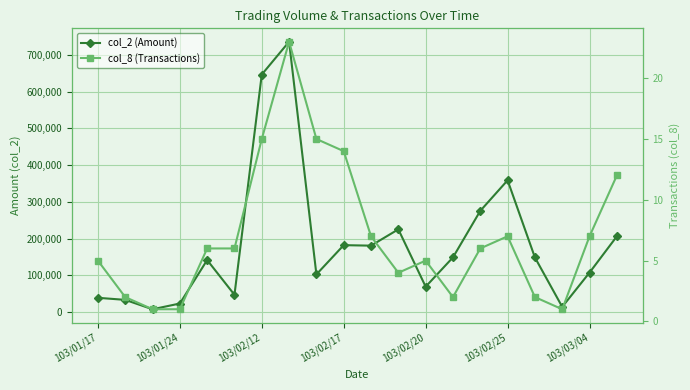

True or false: col_8 (Transactions) has a value of 15 at 7.

False